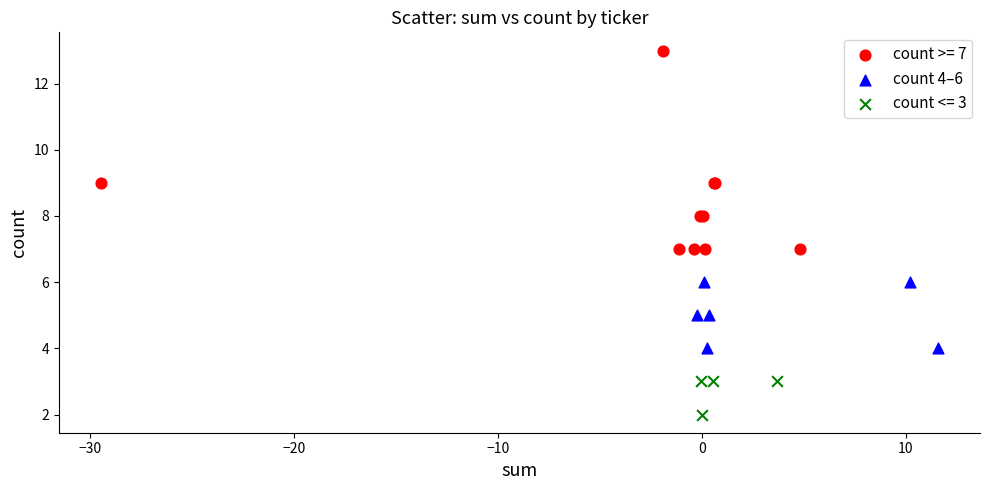

Which series has the widest spread of Y values?

count >= 7